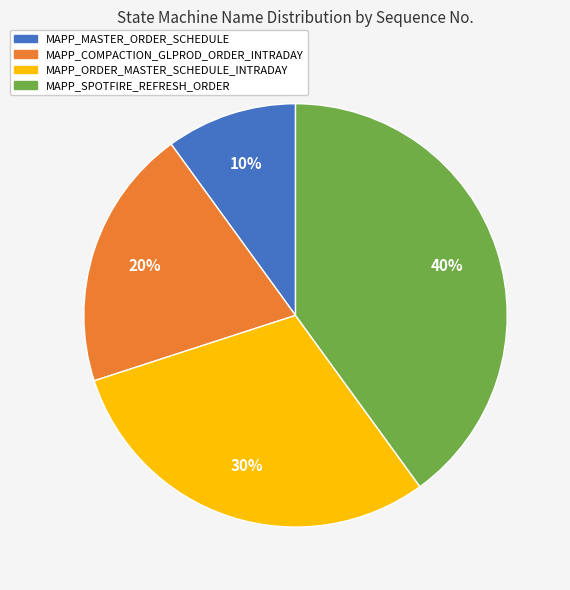

To the nearest percent, what is the combined percentage of MAPP_ORDER_MASTER_SCHEDULE_INTRADAY and MAPP_MASTER_ORDER_SCHEDULE?

40%